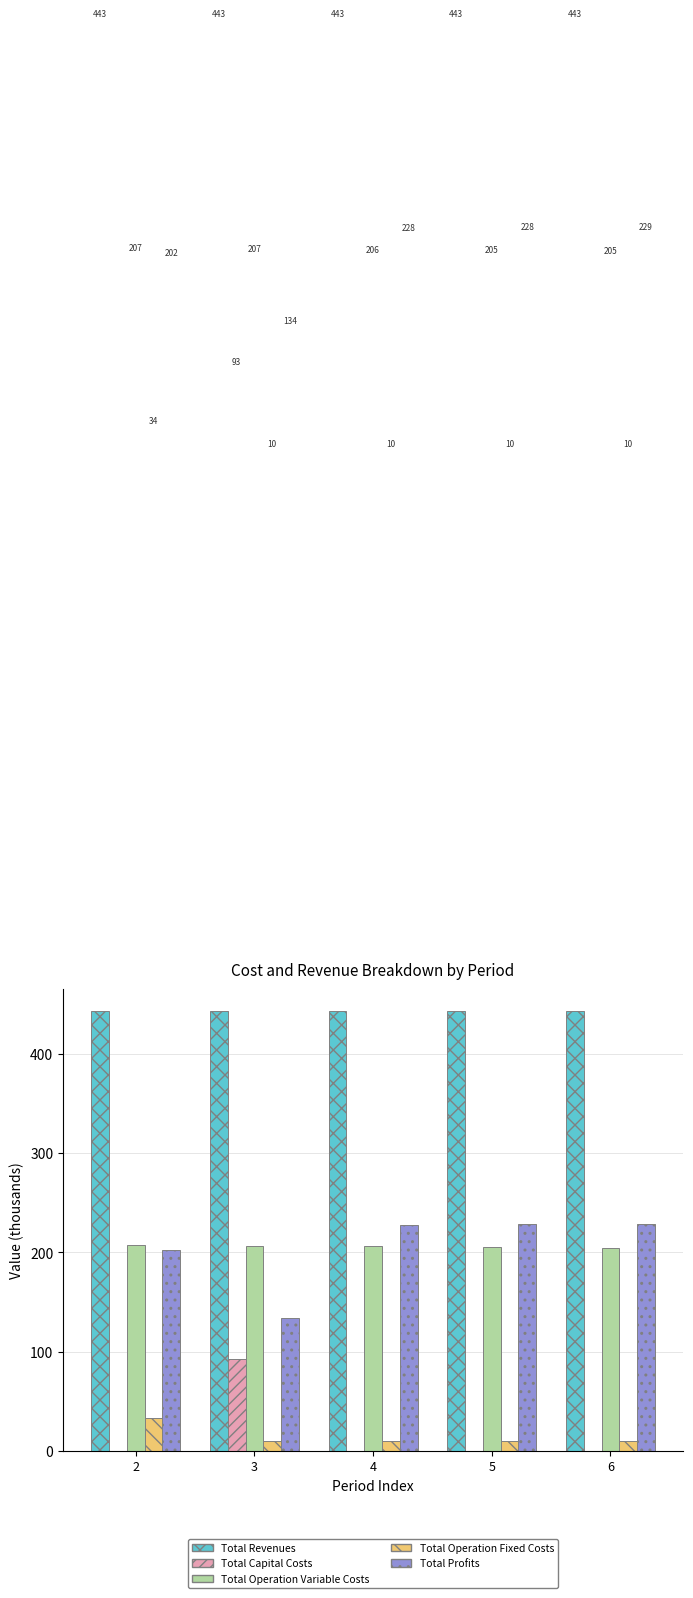

Count the number of categories in the chart.

5